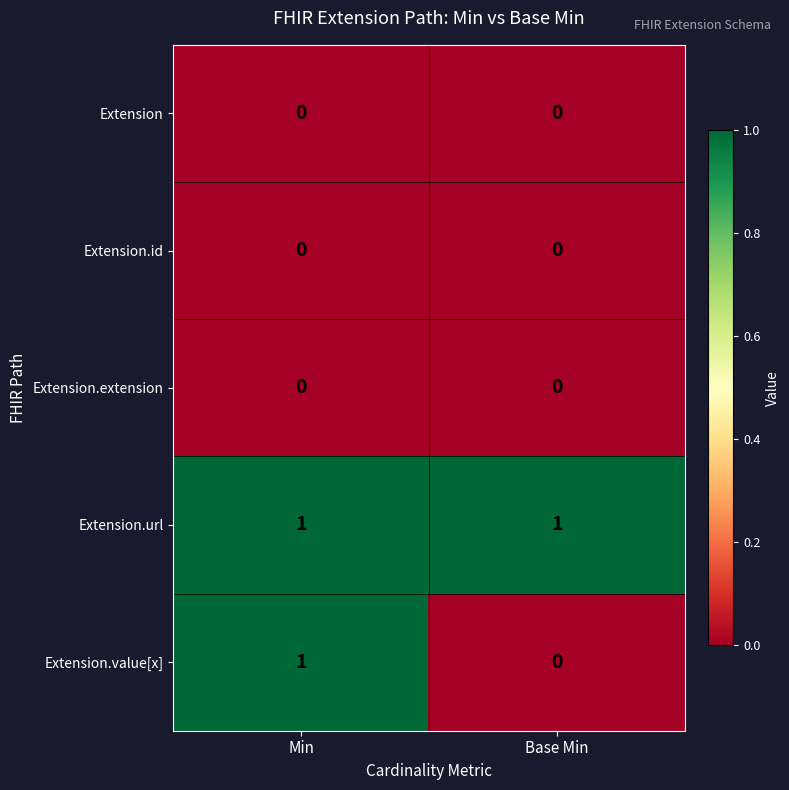

Reading left to right, list all the values displayed in this chart.

Extension: Min=0	Base Min=0
Extension.id: Min=0	Base Min=0
Extension.extension: Min=0	Base Min=0
Extension.url: Min=1	Base Min=1
Extension.value[x]: Min=1	Base Min=0